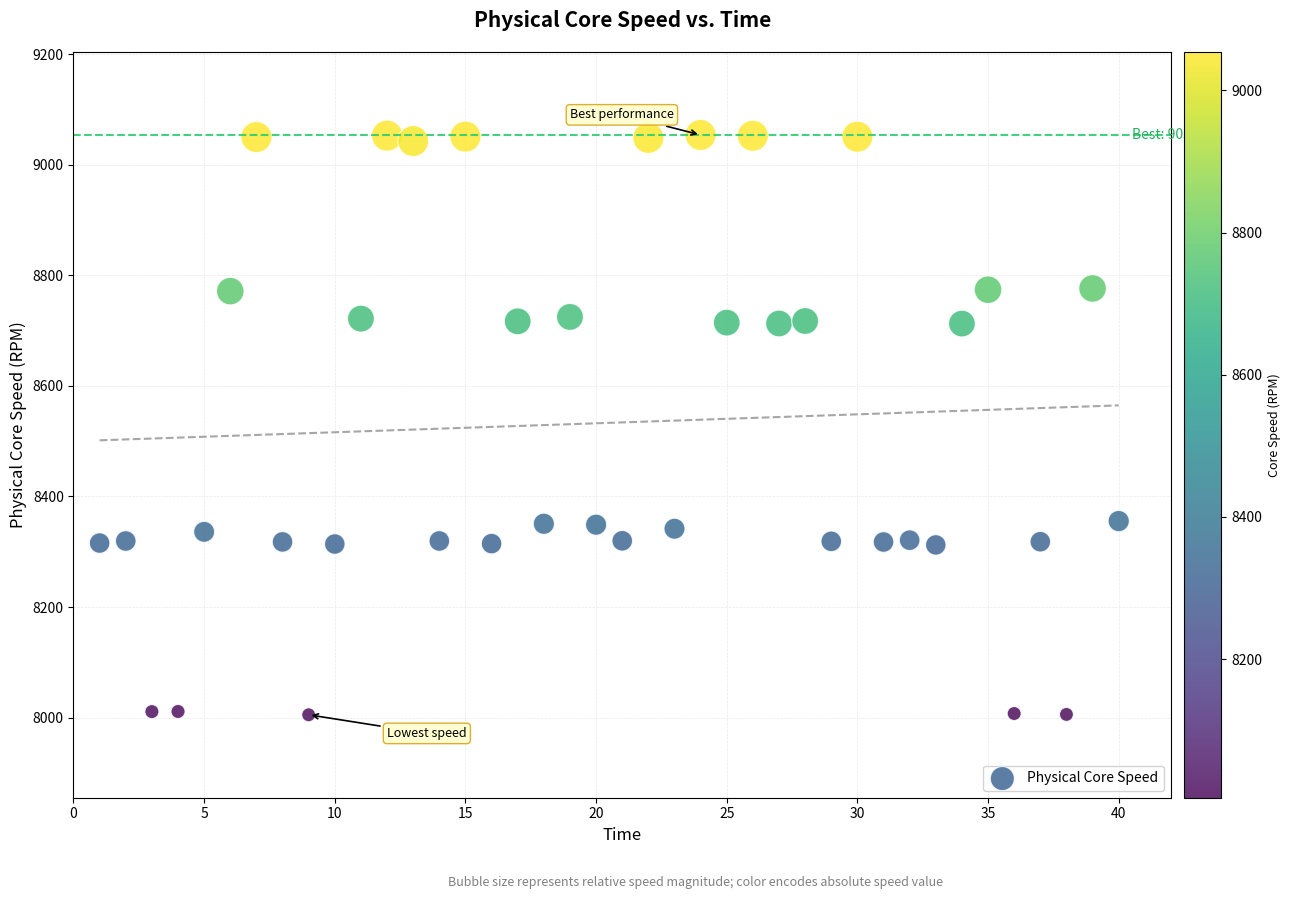

What is the range of X values (max minus min)?

39.0